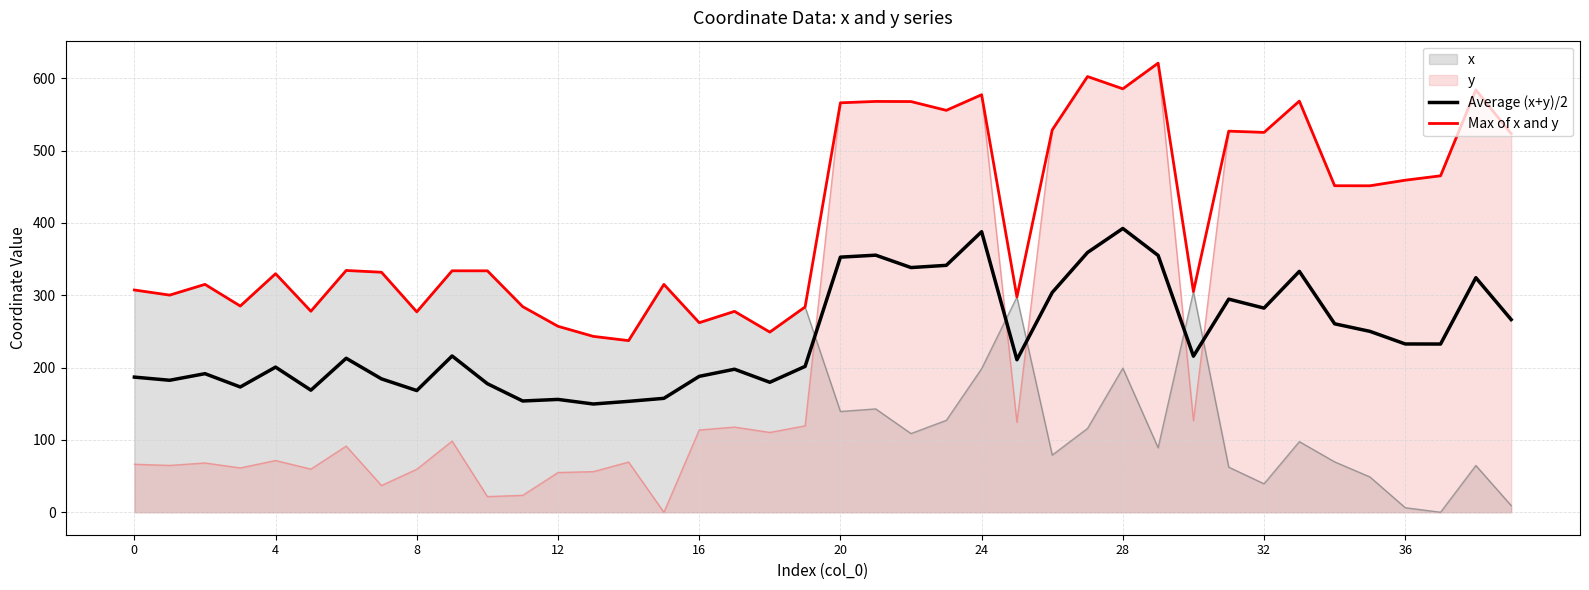

Is it true that Max of x and y equals 350.6 at 18?

False